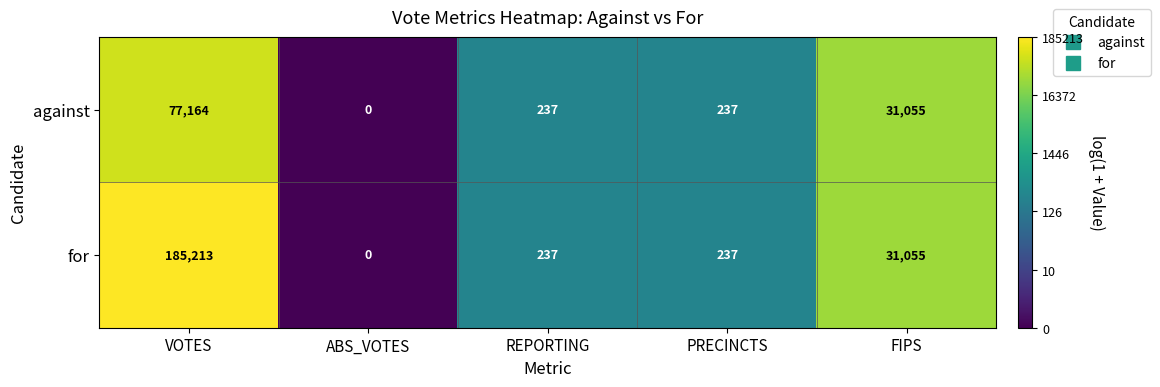

Between VOTES and FIPS, which series saw the biggest shift?

for